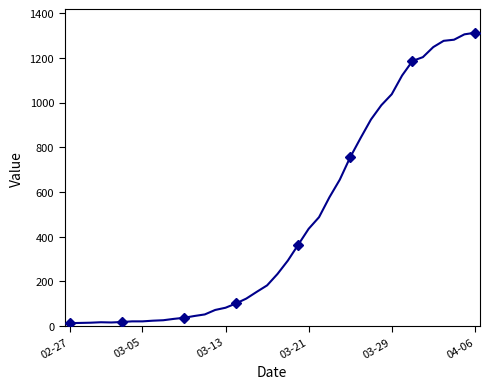

What is the sum of all values?

18584